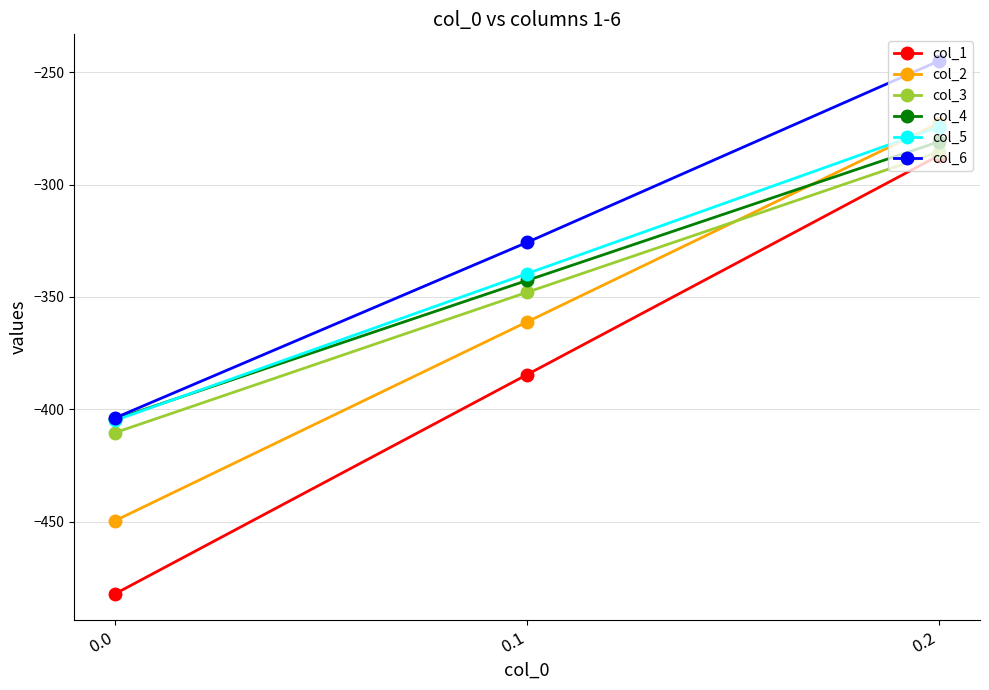

At which label is col_3 closest to -347?

0.1